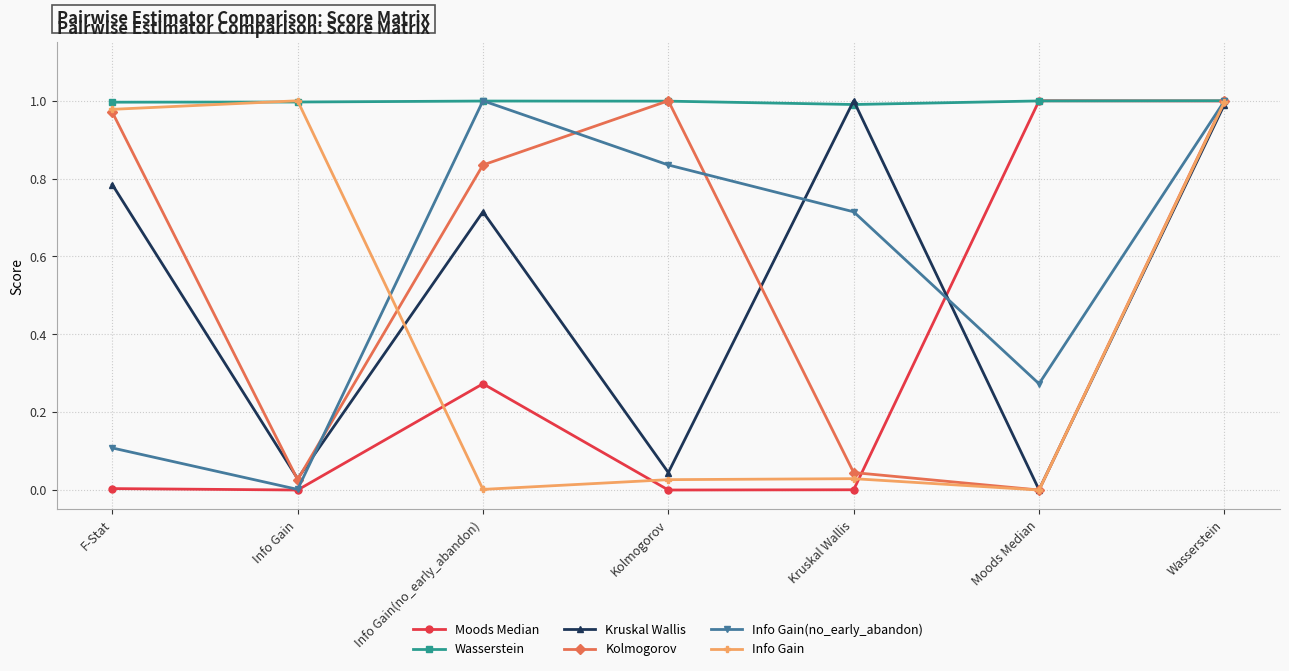

At how many categories does at least one series exceed 0?

7